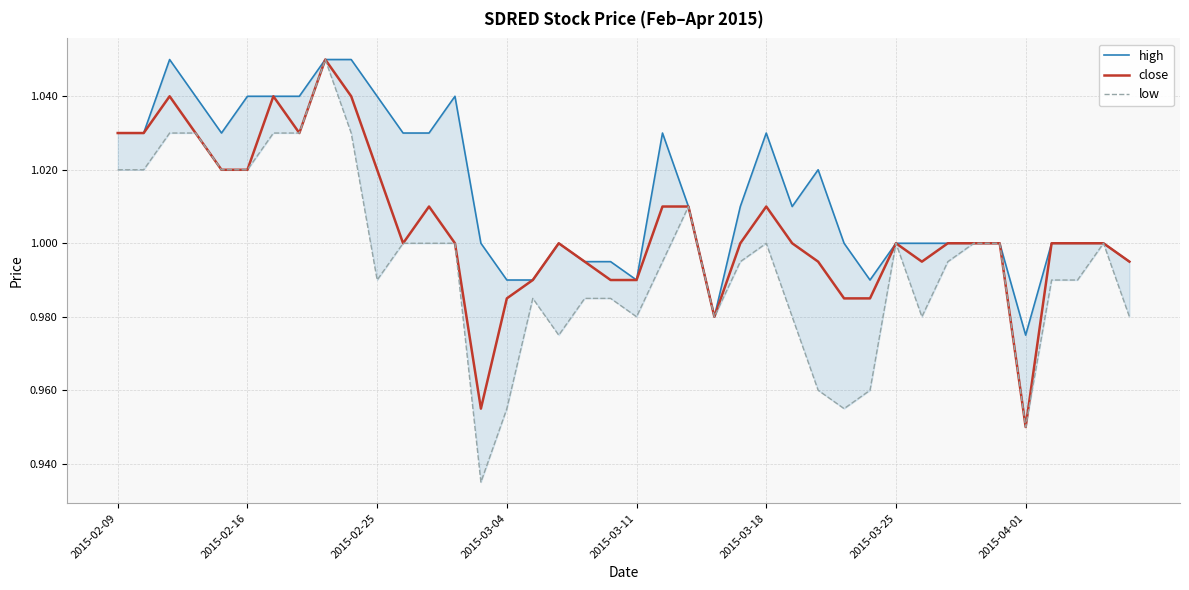

Reading left to right, transcribe all the data shown in this chart.

high: 1.0	1.0	1.1	1.0	1.0	1.0	1.0	1.0	1.1	1.1	1.0	1.0	1.0	1.0	1.0	1.0	1.0	1.0	1.0	1.0	1.0	1.0	1.0	1.0	1.0	1.0	1.0	1.0	1.0	1.0	1.0	1.0	1.0	1.0	1.0	1.0	1.0	1.0	1.0	1.0
close: 1.0	1.0	1.0	1.0	1.0	1.0	1.0	1.0	1.1	1.0	1.0	1.0	1.0	1.0	1.0	1.0	1.0	1.0	1.0	1.0	1.0	1.0	1.0	1.0	1.0	1.0	1.0	1.0	1.0	1.0	1.0	1.0	1.0	1.0	1.0	0.9	1.0	1.0	1.0	1.0
low: 1.0	1.0	1.0	1.0	1.0	1.0	1.0	1.0	1.1	1.0	1.0	1.0	1.0	1.0	0.9	1.0	1.0	1.0	1.0	1.0	1.0	1.0	1.0	1.0	1.0	1.0	1.0	1.0	1.0	1.0	1.0	1.0	1.0	1.0	1.0	0.9	1.0	1.0	1.0	1.0